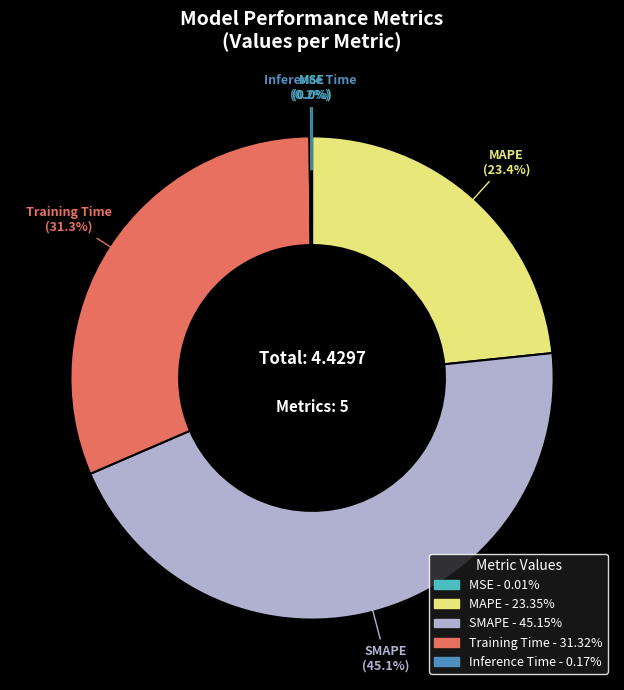

What is the largest slice in the pie chart?

SMAPE